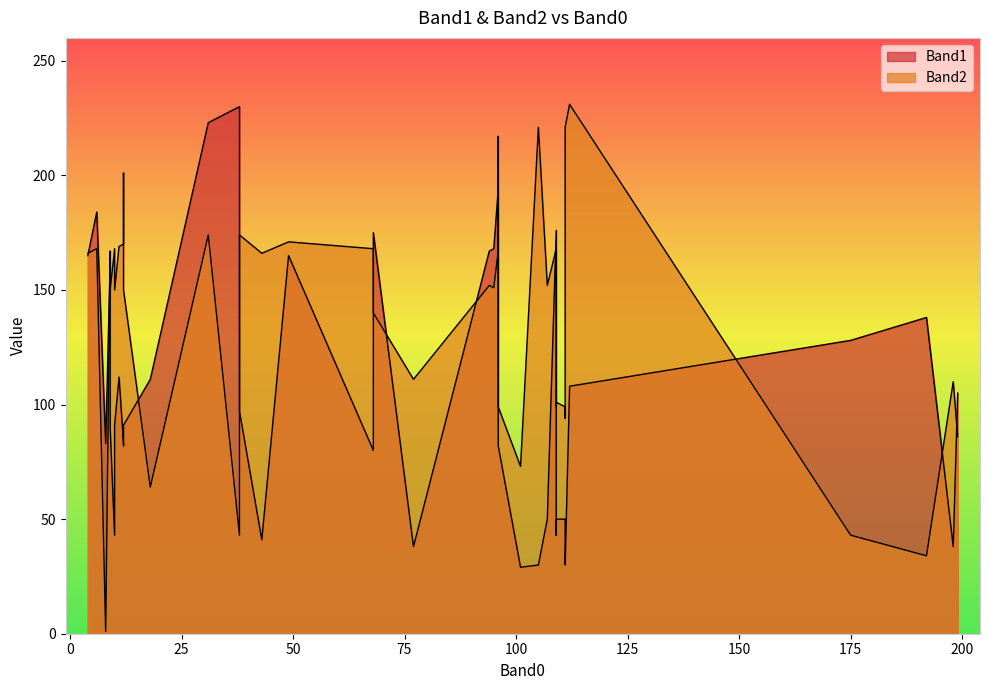

What is the label of the 30th point from the right?

8